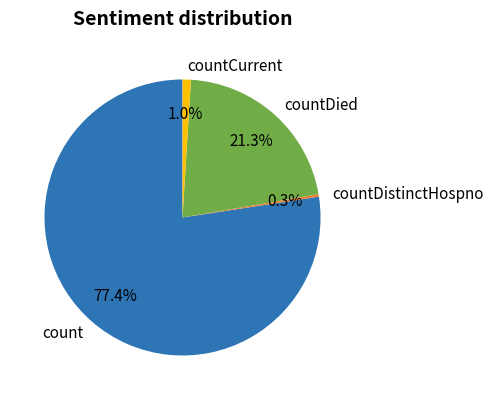

Is countCurrent the majority of the pie?

No